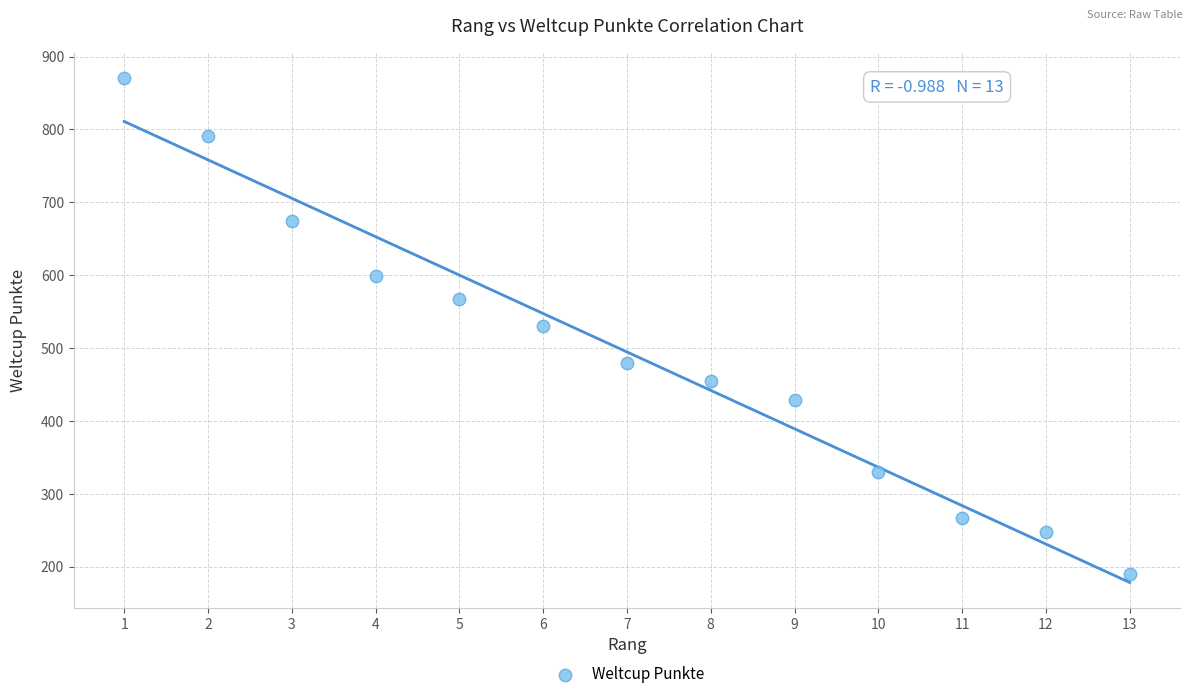

What is the range of Y values (max minus min)?

681